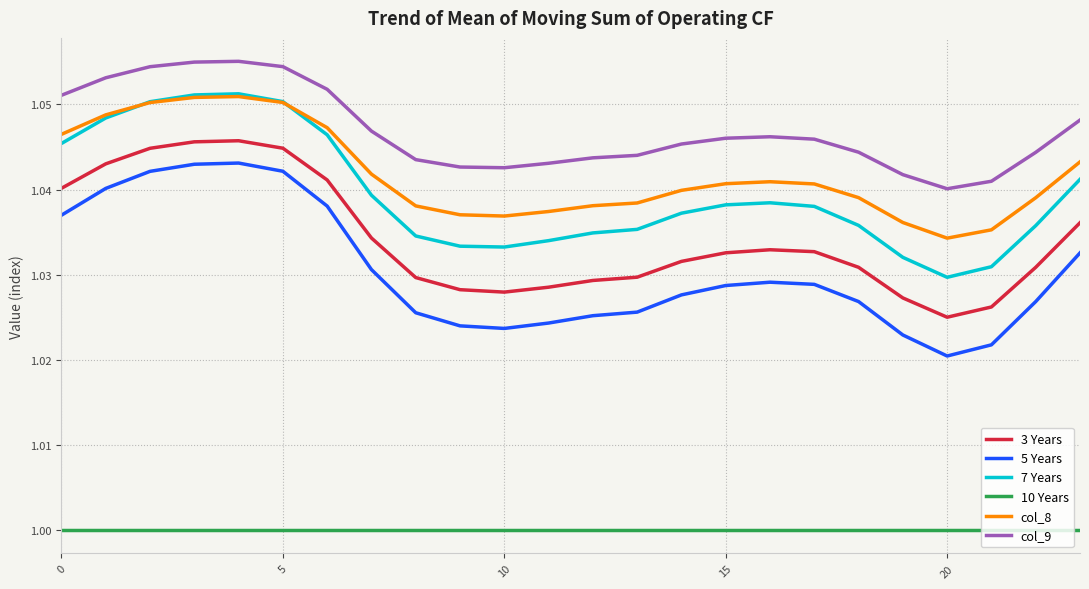

Which series has the widest spread of values?

5 Years